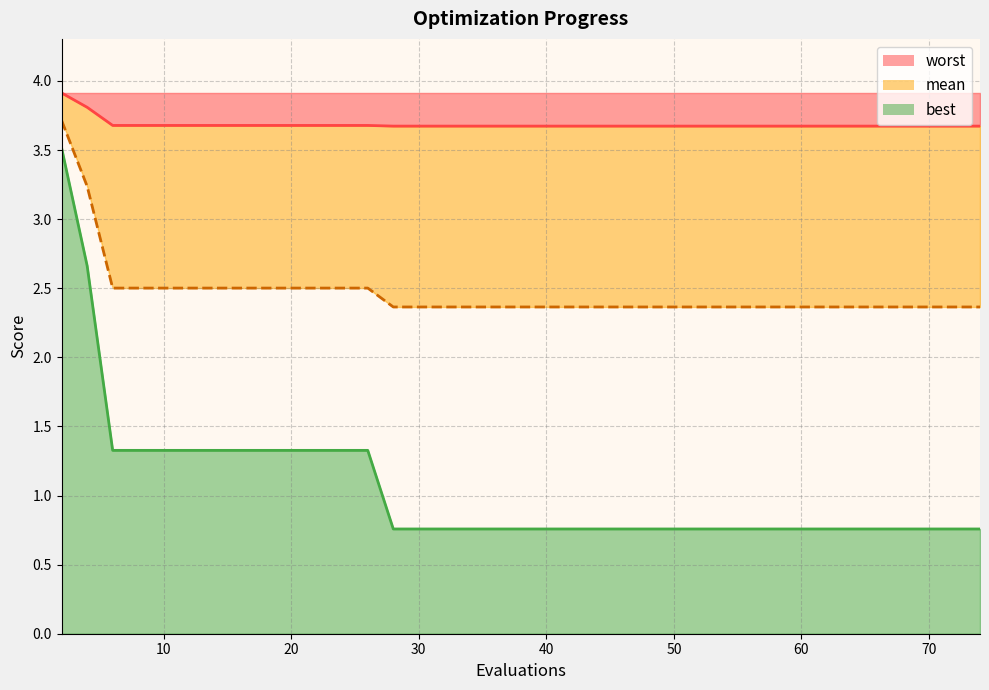

True or false: mean and best intersect in this chart.

False